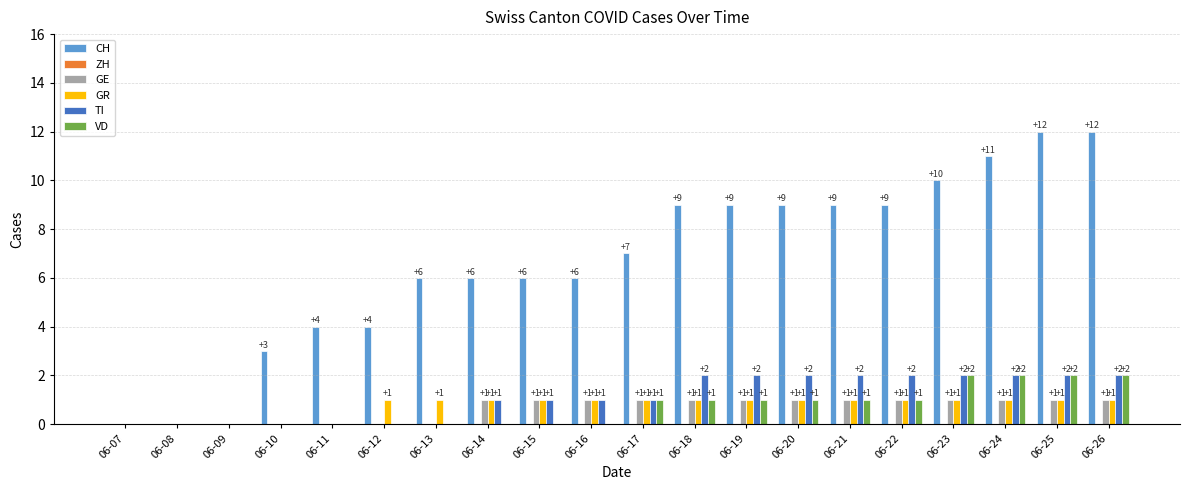

What is the sum of the TI values at 06-20 and 06-26?

4